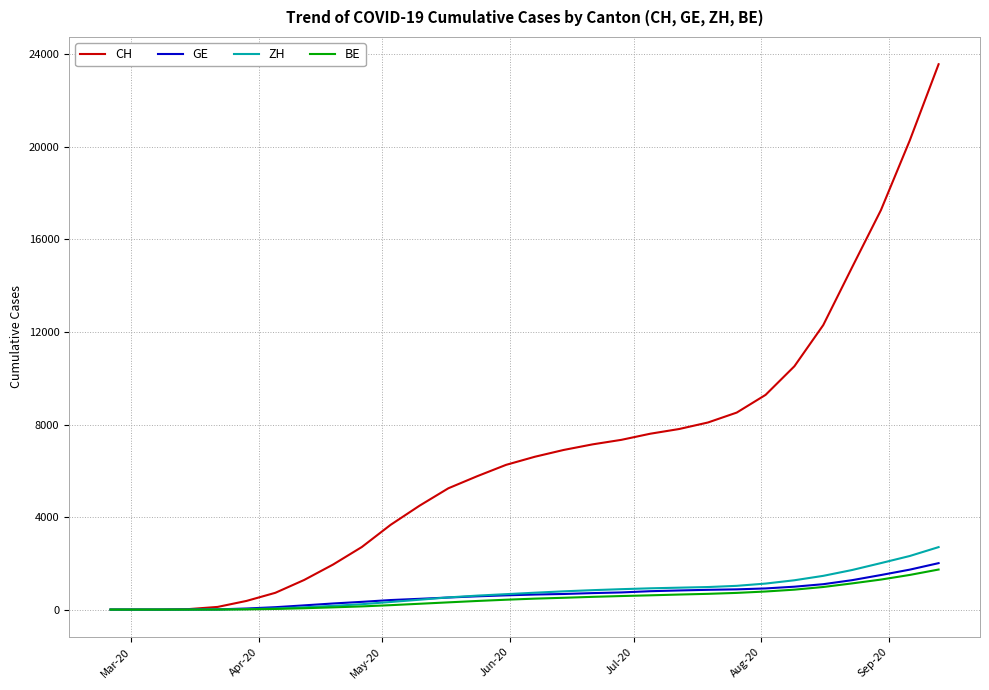

What is the difference between the maximum and minimum values in the CH series?

23574